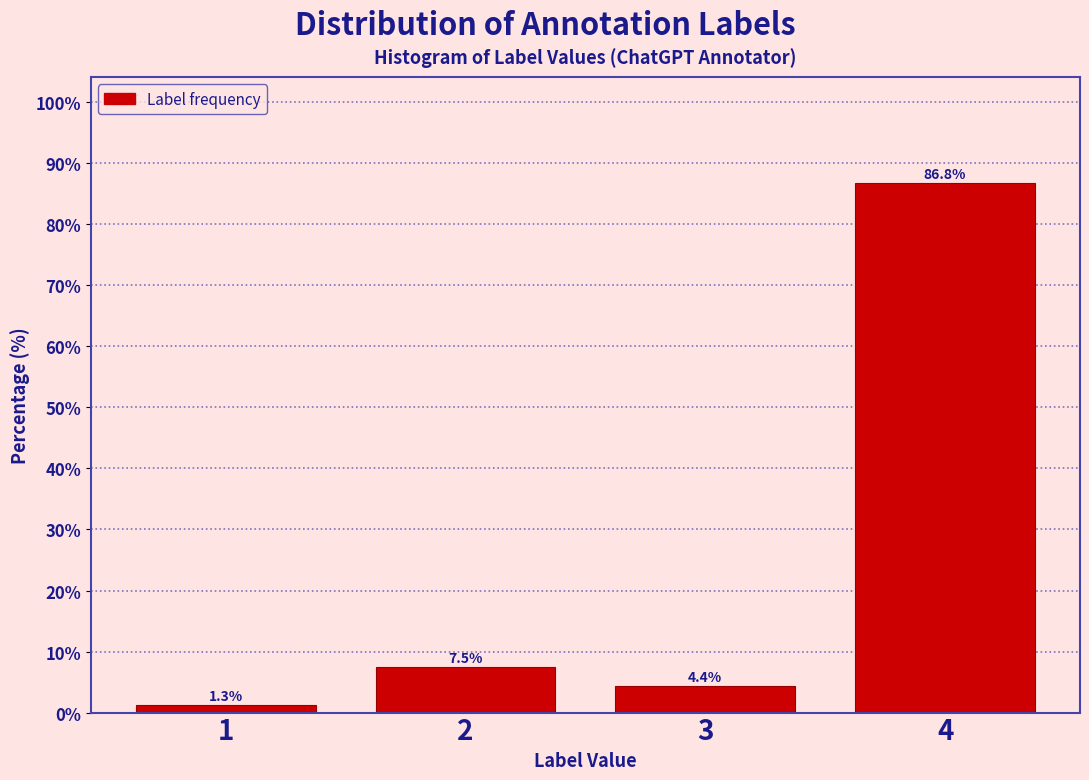

How tall is the bar that spans 1.5 to 2.5 on the x-axis?

7.5